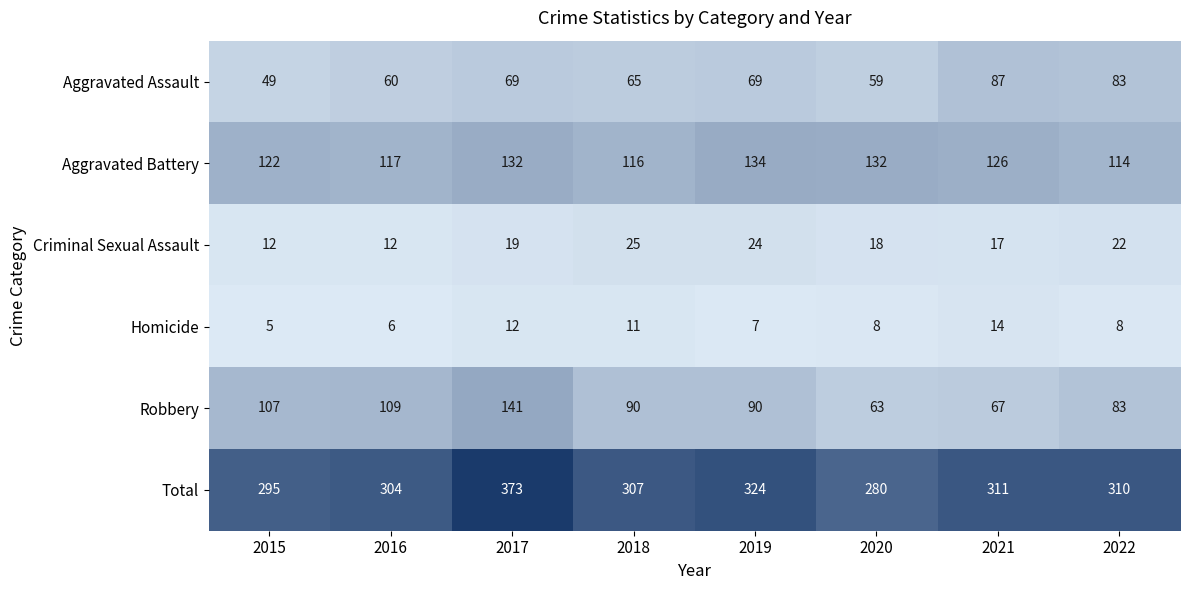

At which category is the sum across all series the highest?

2017